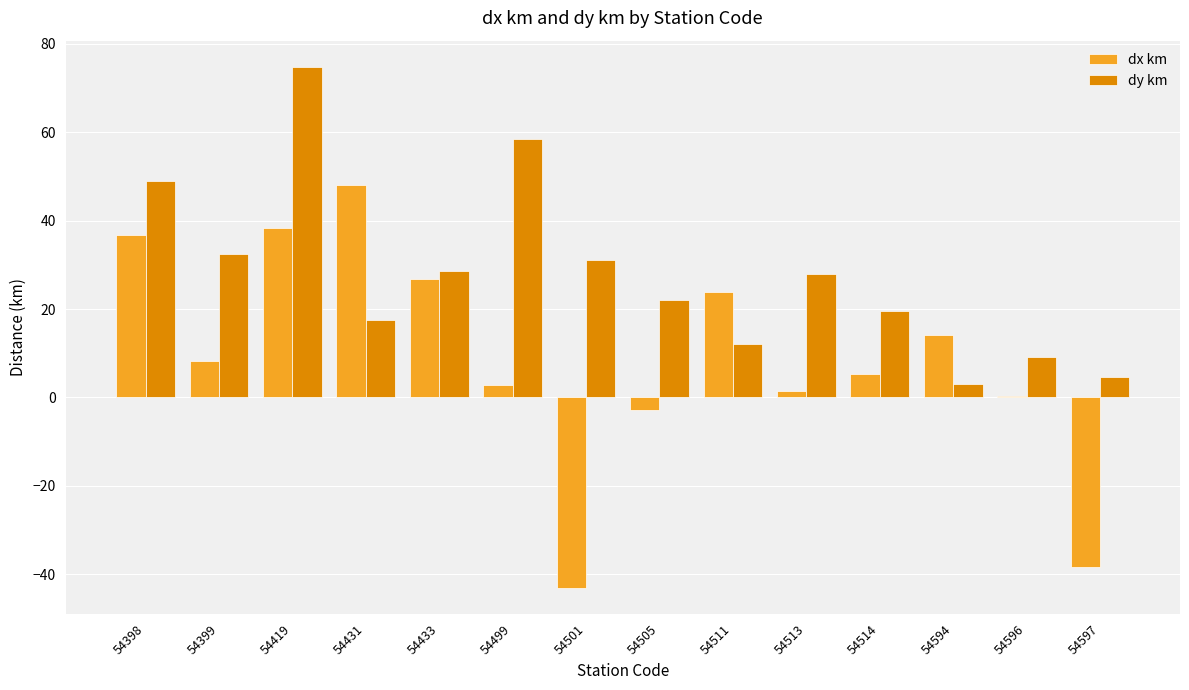

How many series are shown in this chart?

2